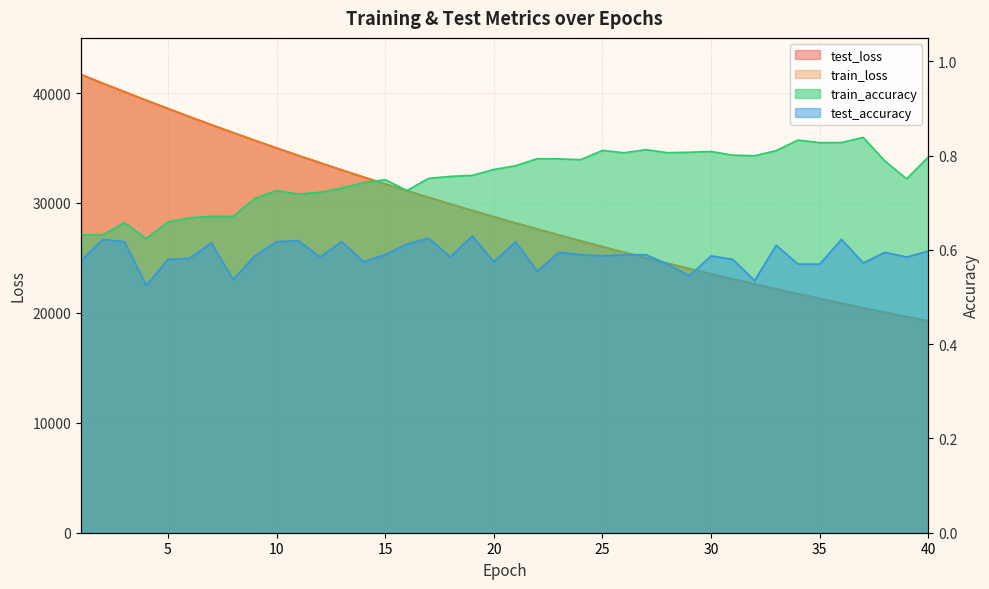

What is the sum of the test_loss values at 12 and 34?

55393.8